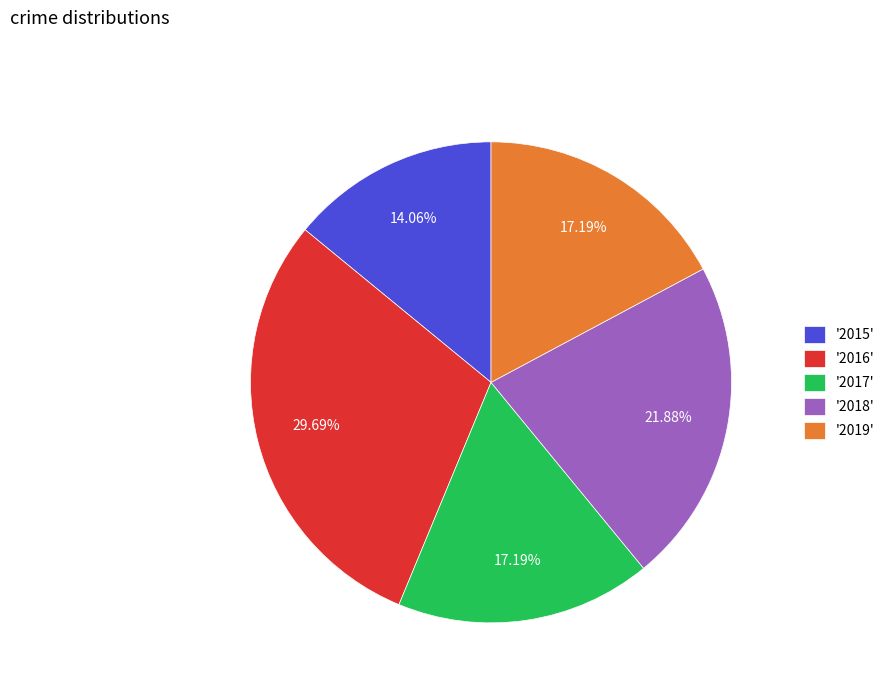

Between '2018' and '2017', which is larger?

'2018'